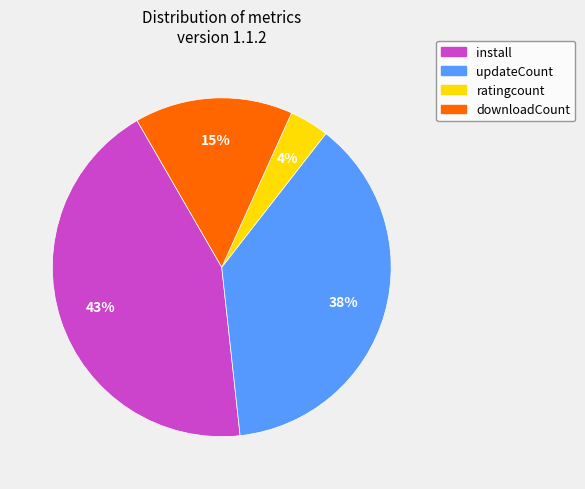

To the nearest percent, what is the average slice percentage?

25%